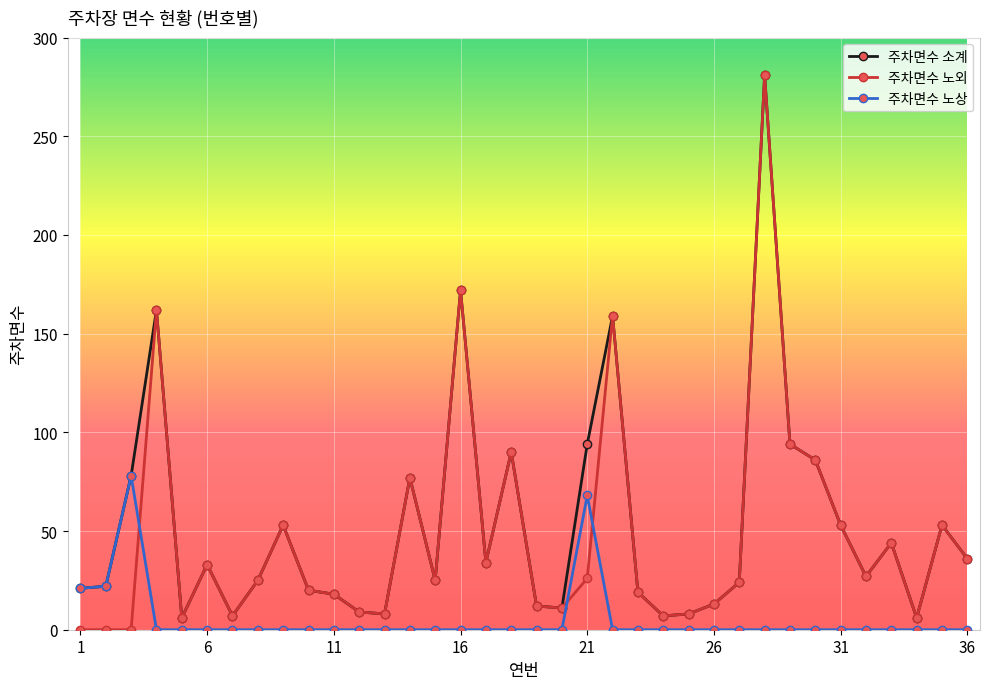

How many times do 주차면수 노외 and 주차면수 노상 cross each other?

3